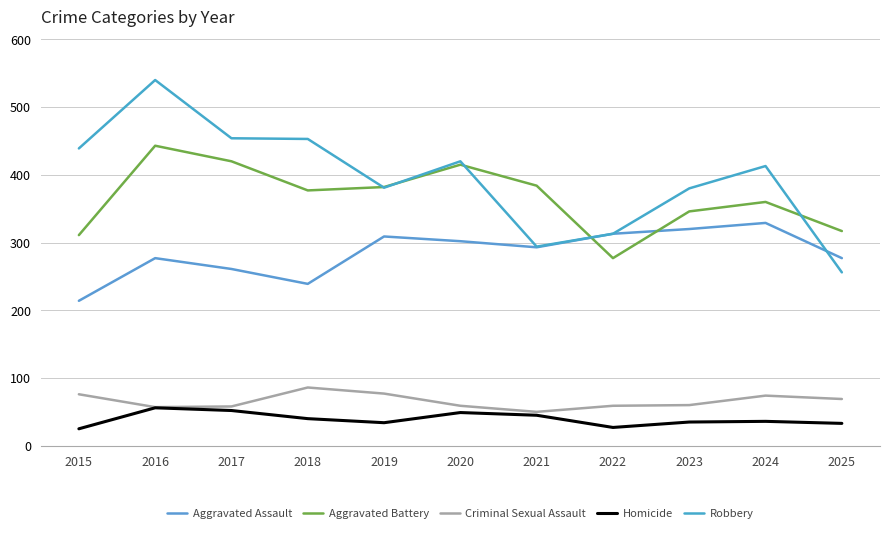

How many lines are shown in the chart?

5